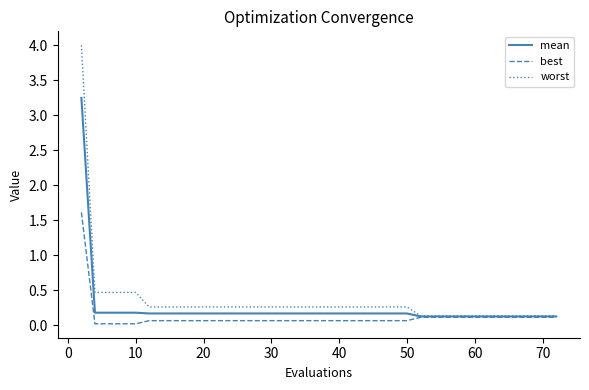

What is the highest value of the worst series?

4.0